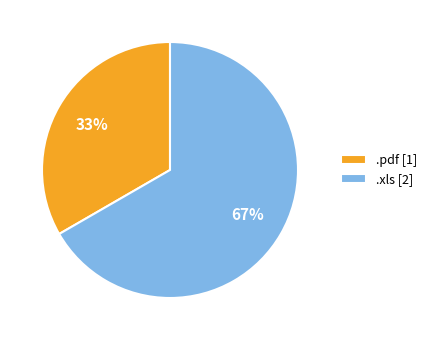

Is the sum of .pdf and .xls greater than half?

Yes